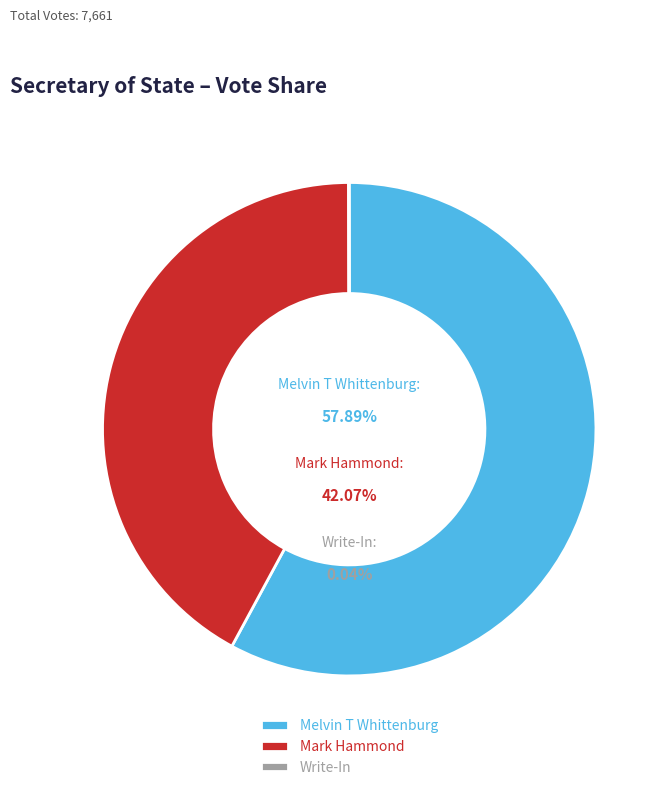

Which has a higher value, Melvin T Whittenburg or Mark Hammond?

Melvin T Whittenburg